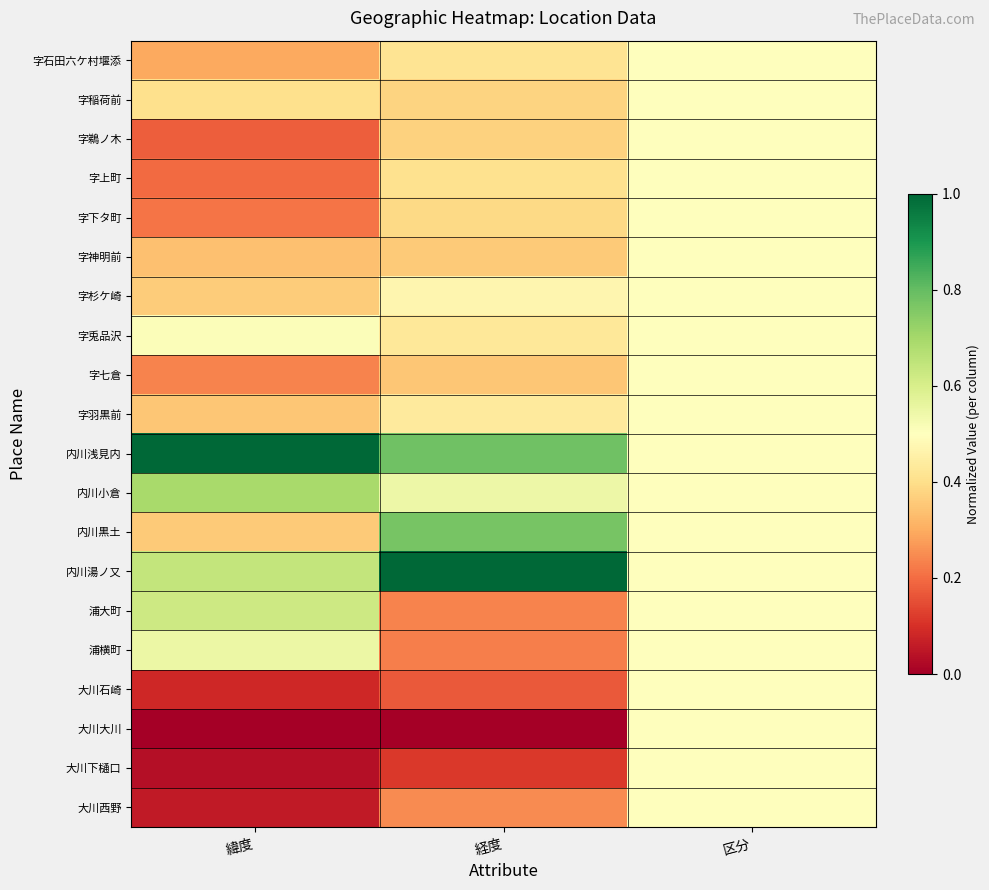

Reading right to left, extract all data points from this chart.

字石田六ケ村堰添: 区分=0.5	経度=0.4	緯度=0.3
字稲荷前: 区分=0.5	経度=0.4	緯度=0.4
字鵜ノ木: 区分=0.5	経度=0.4	緯度=0.2
字上町: 区分=0.5	経度=0.4	緯度=0.2
字下タ町: 区分=0.5	経度=0.4	緯度=0.2
字神明前: 区分=0.5	経度=0.4	緯度=0.3
字杉ケ崎: 区分=0.5	経度=0.5	緯度=0.4
字兎品沢: 区分=0.5	経度=0.4	緯度=0.5
字七倉: 区分=0.5	経度=0.3	緯度=0.2
字羽黒前: 区分=0.5	経度=0.4	緯度=0.3
内川浅見内: 区分=0.5	経度=0.8	緯度=1.0
内川小倉: 区分=0.5	経度=0.5	緯度=0.7
内川黒土: 区分=0.5	経度=0.8	緯度=0.4
内川湯ノ又: 区分=0.5	経度=1.0	緯度=0.6
浦大町: 区分=0.5	経度=0.2	緯度=0.6
浦横町: 区分=0.5	経度=0.2	緯度=0.5
大川石崎: 区分=0.5	経度=0.2	緯度=0.1
大川大川: 区分=0.5	経度=0.0	緯度=0.0
大川下樋口: 区分=0.5	経度=0.1	緯度=0.0
大川西野: 区分=0.5	経度=0.2	緯度=0.1